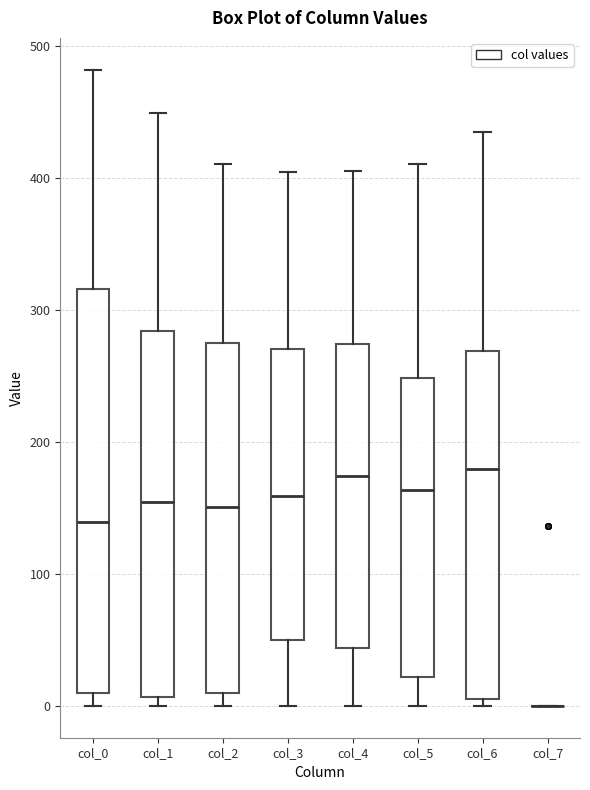

Reading left to right, read every box against the y-axis: the position of its median line, the range the box covers, and the ends of its whiskers. The values are not printed on the chart, so give them approximately, as read against the axis.

col_0: median 140, box 10 to 320, whiskers 0 to 480
col_1: median 150, box 10 to 280, whiskers 0 to 450
col_2: median 150, box 10 to 280, whiskers 0 to 410
col_3: median 160, box 50 to 270, whiskers 0 to 400
col_4: median 170, box 40 to 270, whiskers 0 to 400
col_5: median 160, box 20 to 250, whiskers 0 to 410
col_6: median 180, box 10 to 270, whiskers 0 to 440
col_7: box collapsed to a line at 0, whiskers 0 to 0